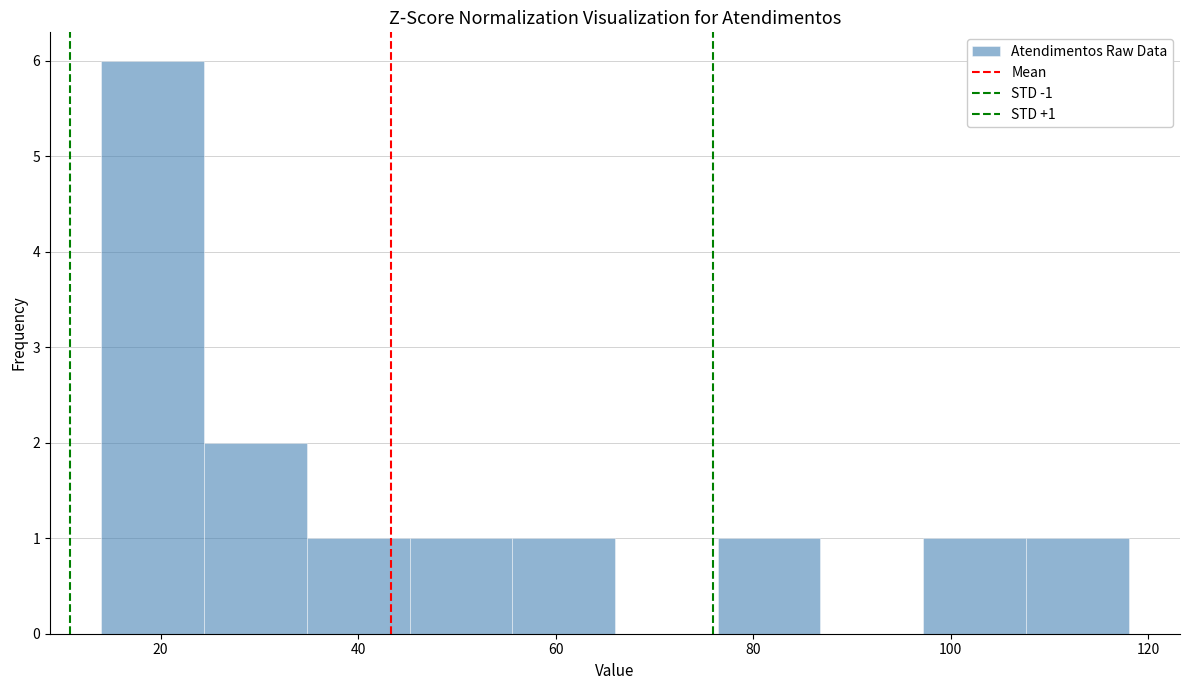

Over which range of the x-axis is the bar tallest?

14.0 to 24.4